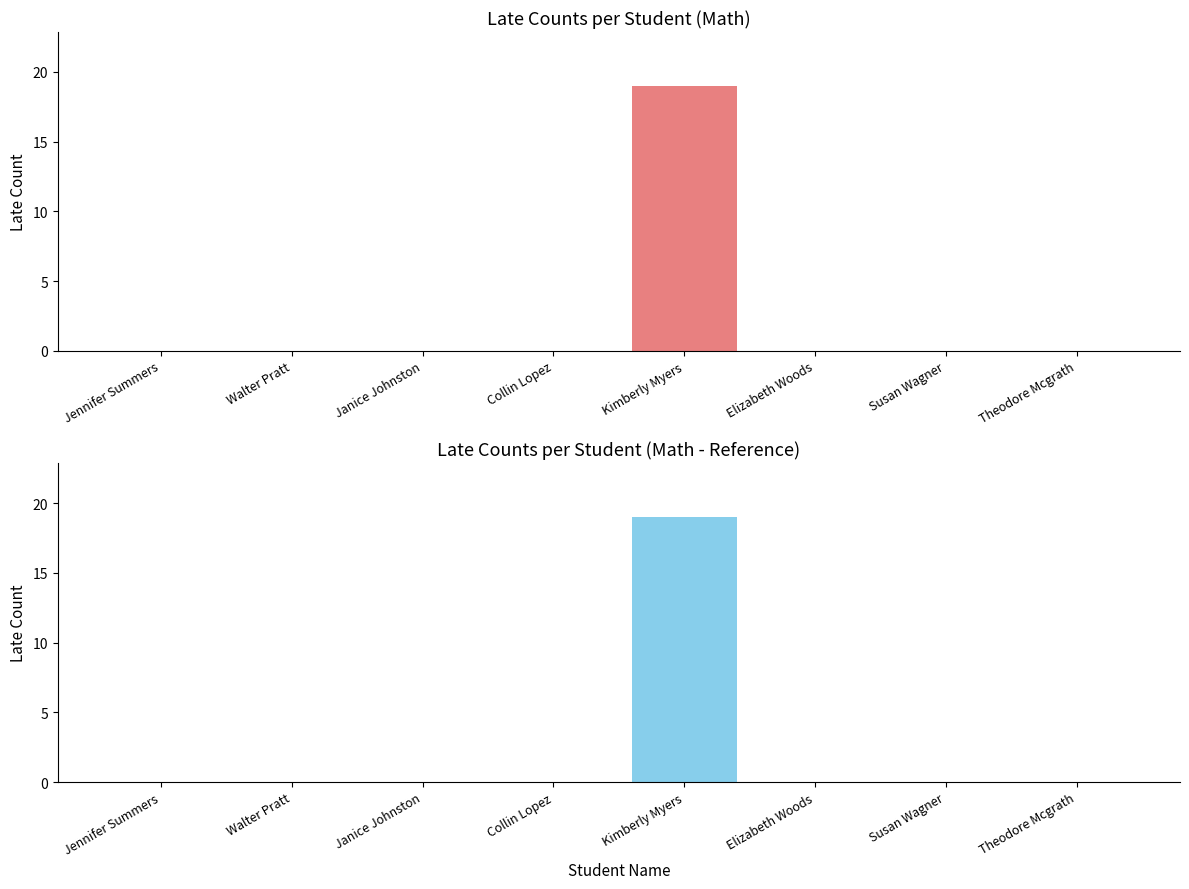

The chart shows a value of 6 at Theodore Mcgrath. True or false?

False